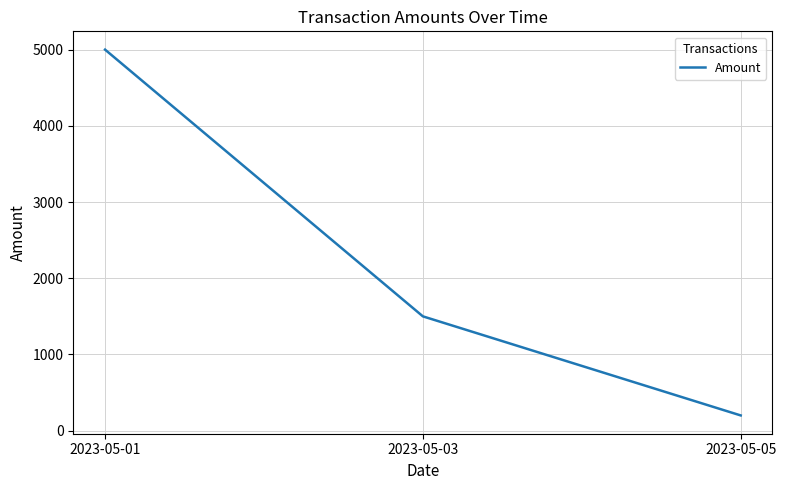

Approximately how many times larger is the value at 2023-05-03 compared to 2023-05-05?

7.5